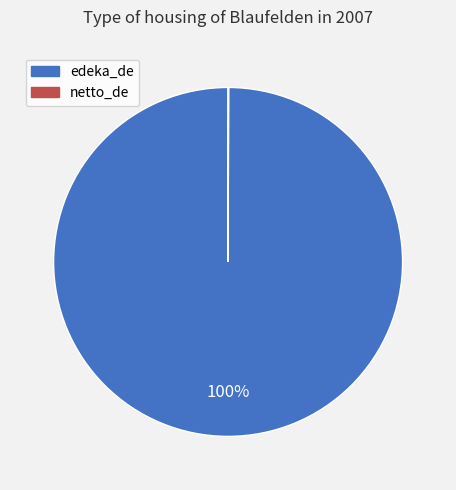

Is it true that edeka_de is 100% of the pie?

True